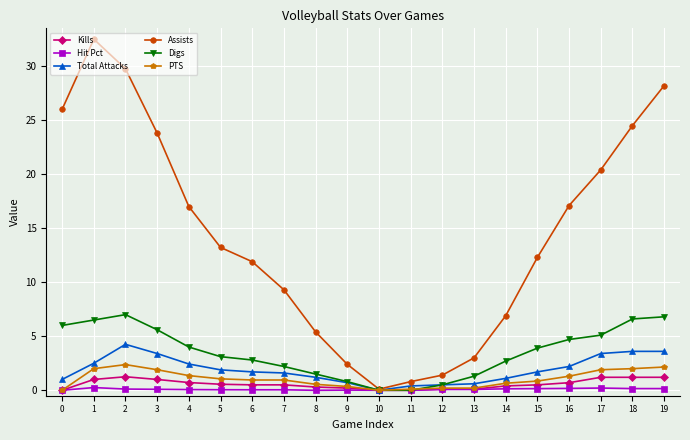

Between 12 and 17, which series saw the biggest shift?

Assists